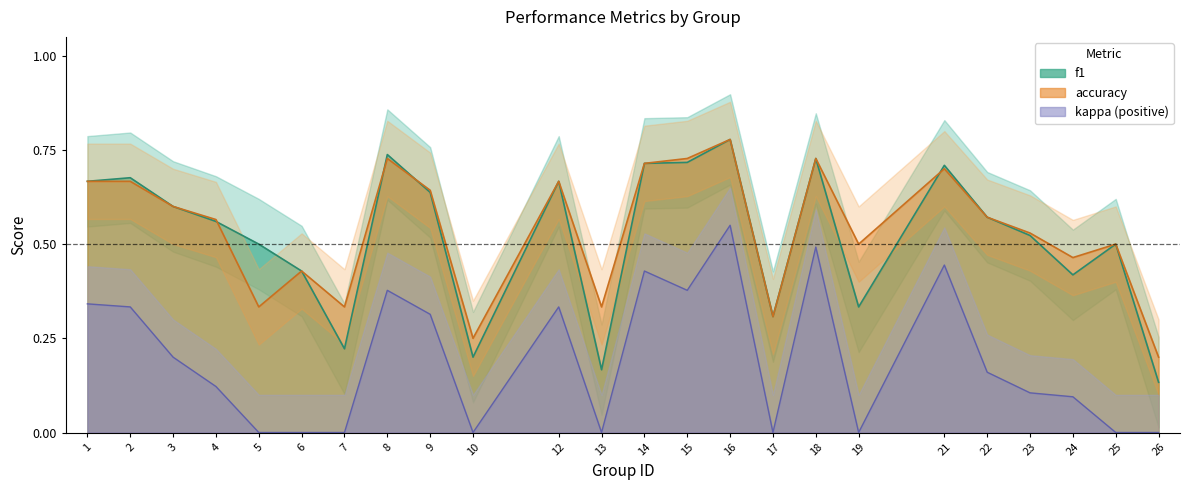

True or false: accuracy has a value of 0.2 at 19.

False